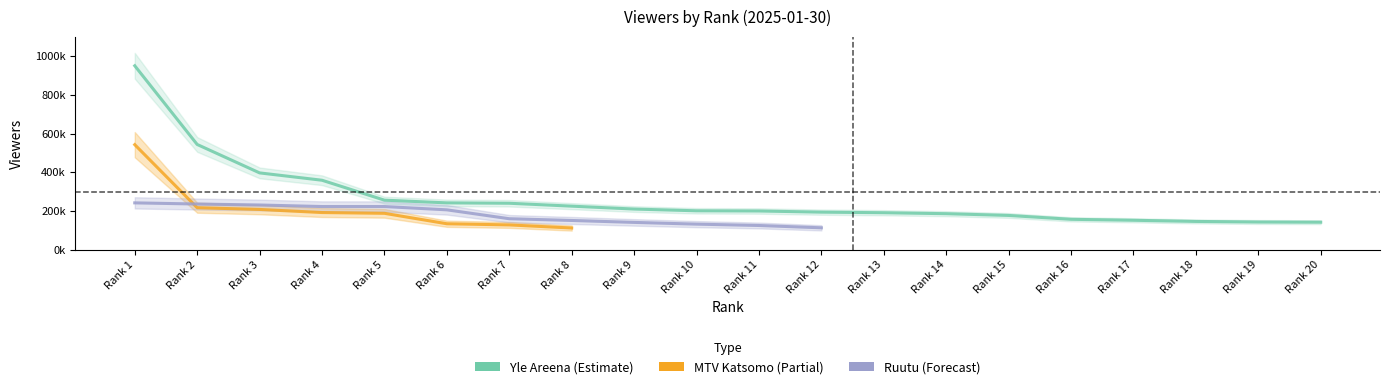

Is this an area chart (filled region under the line)?

No